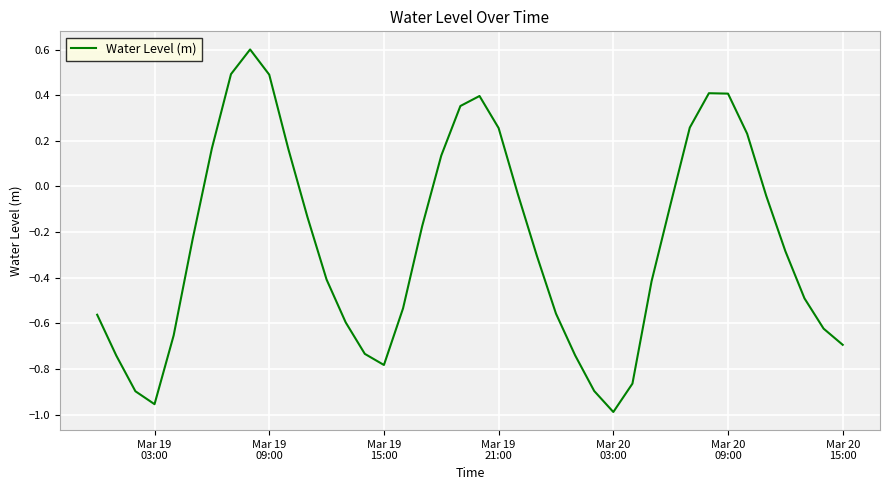

What is the greatest value displayed?

0.6